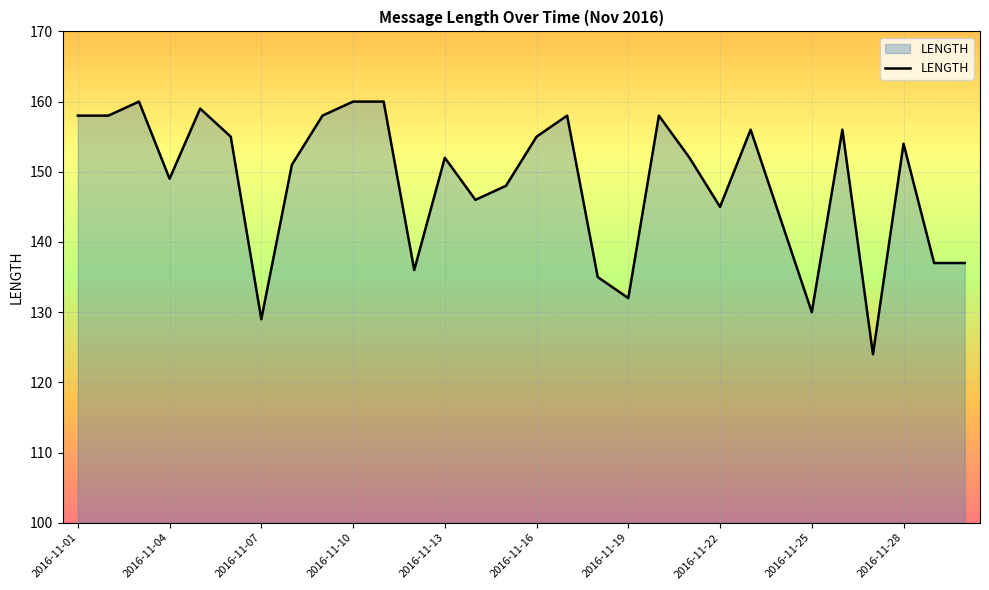

What is the maximum value shown in the chart?

160